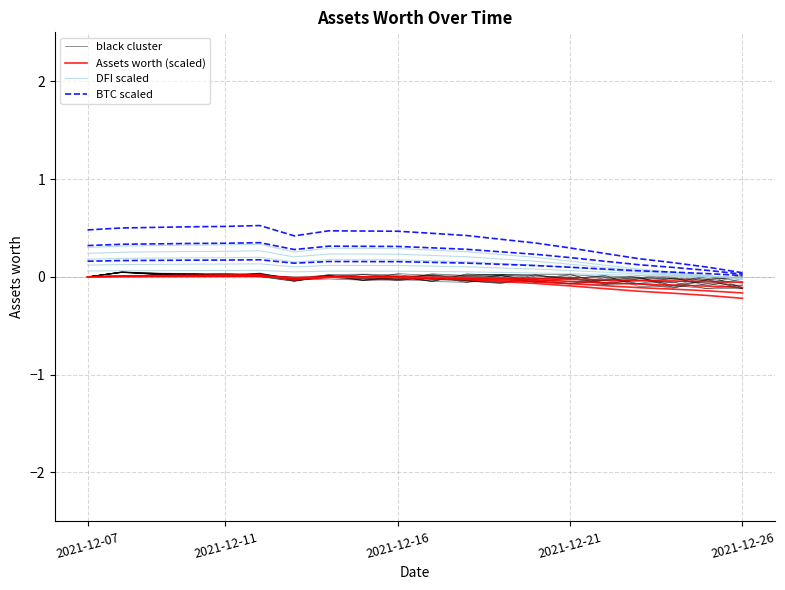

Rank the series at 6 from lowest to highest value.

black cluster, Assets worth (scaled), DFI scaled, BTC scaled